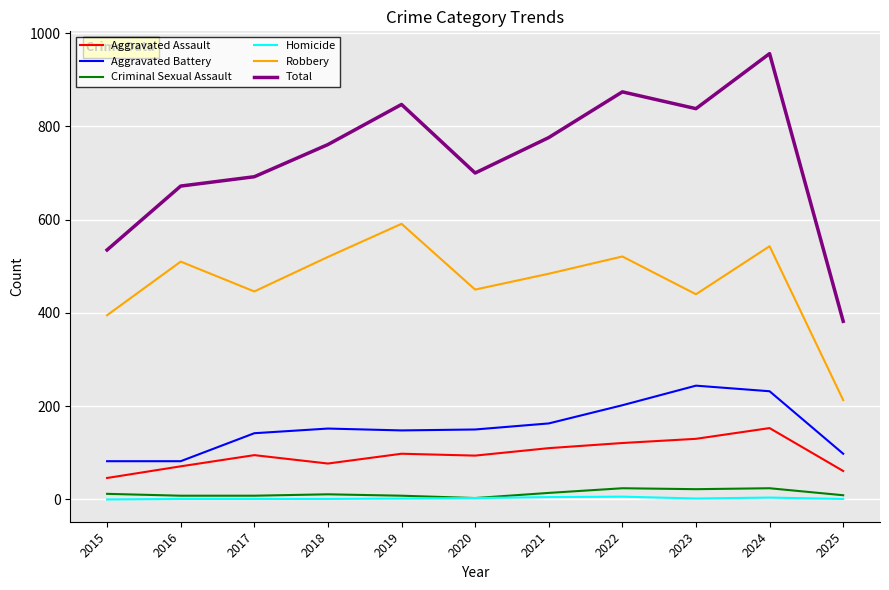

Is the value of Aggravated Battery at 2021 greater than the value of Aggravated Assault at 2025?

Yes